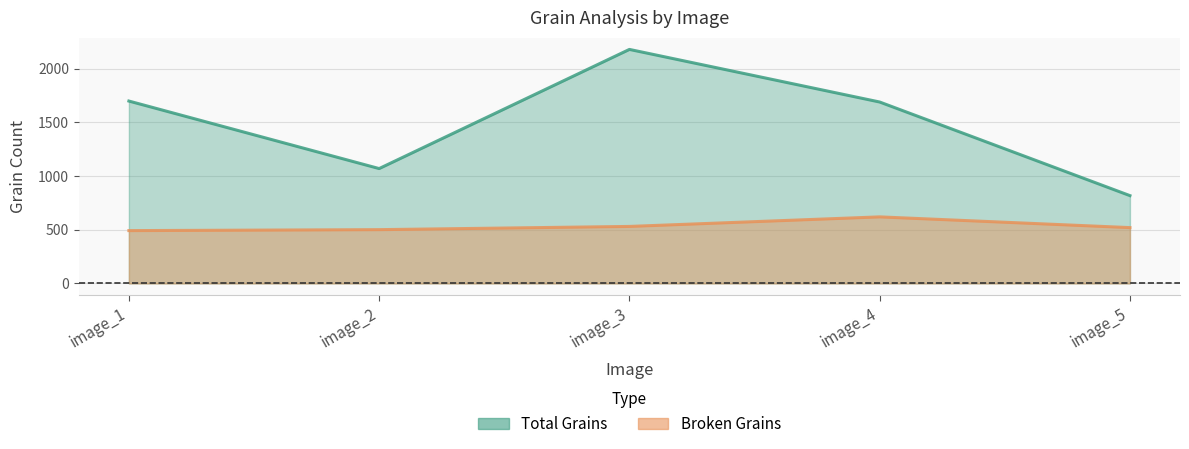

Reading left to right, transcribe all the data shown in this chart.

Total Grains: 1699	1070	2180	1690	818
Broken Grains: 492	501	531	620	520